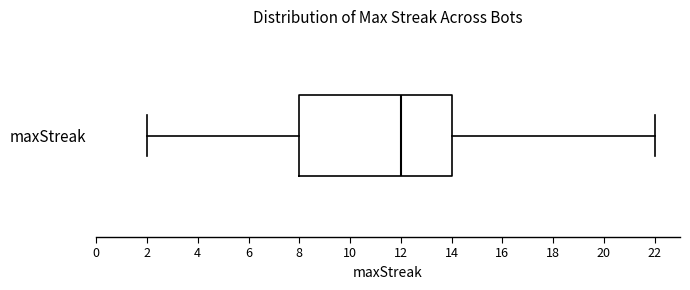

Where does the median line of the box for maxStreak sit on the x-axis? The values are not printed on the chart, so give them approximately, as read against the axis.

12